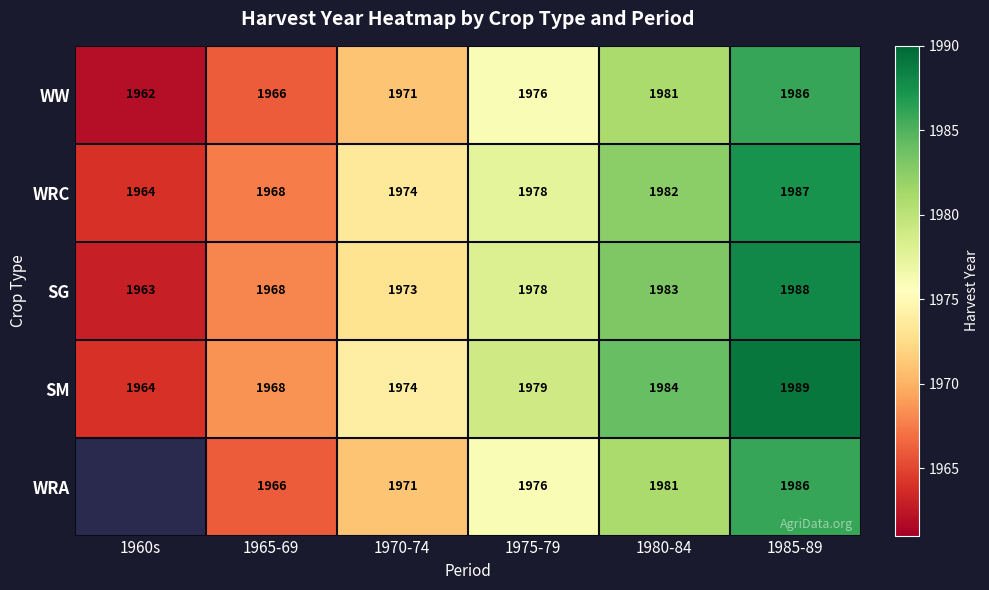

Is it true that WRA equals 1966 at 1965-69?

True